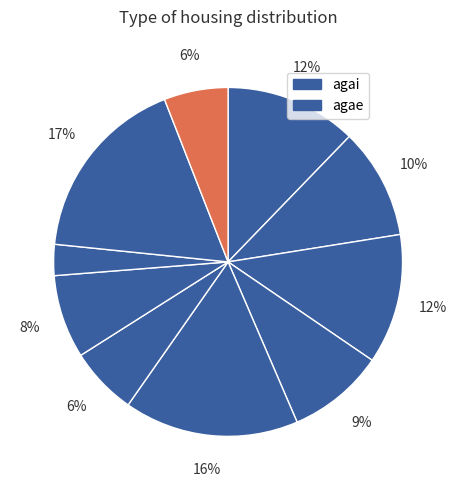

Is there a majority slice in this chart?

No